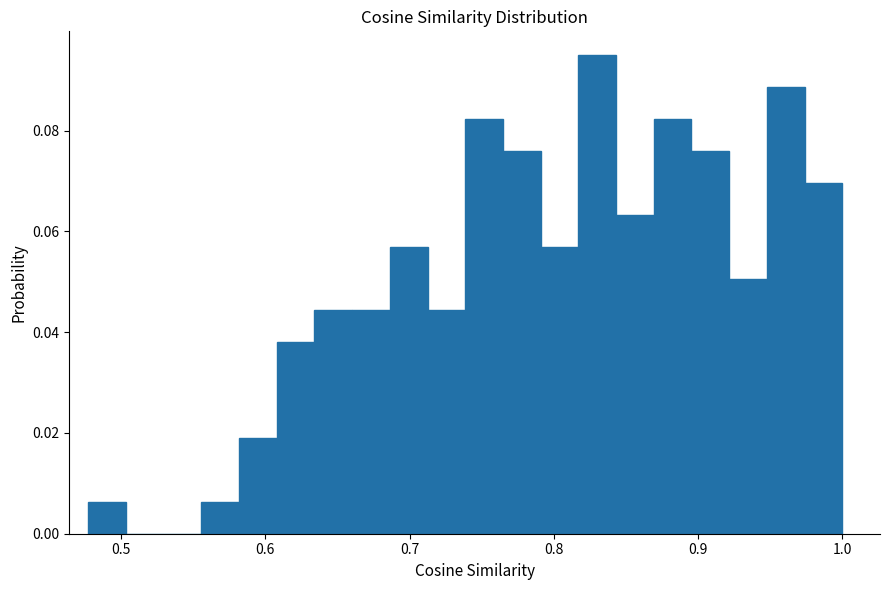

Read against the x-axis, roughly where is the centre of the tallest bar?

0.83